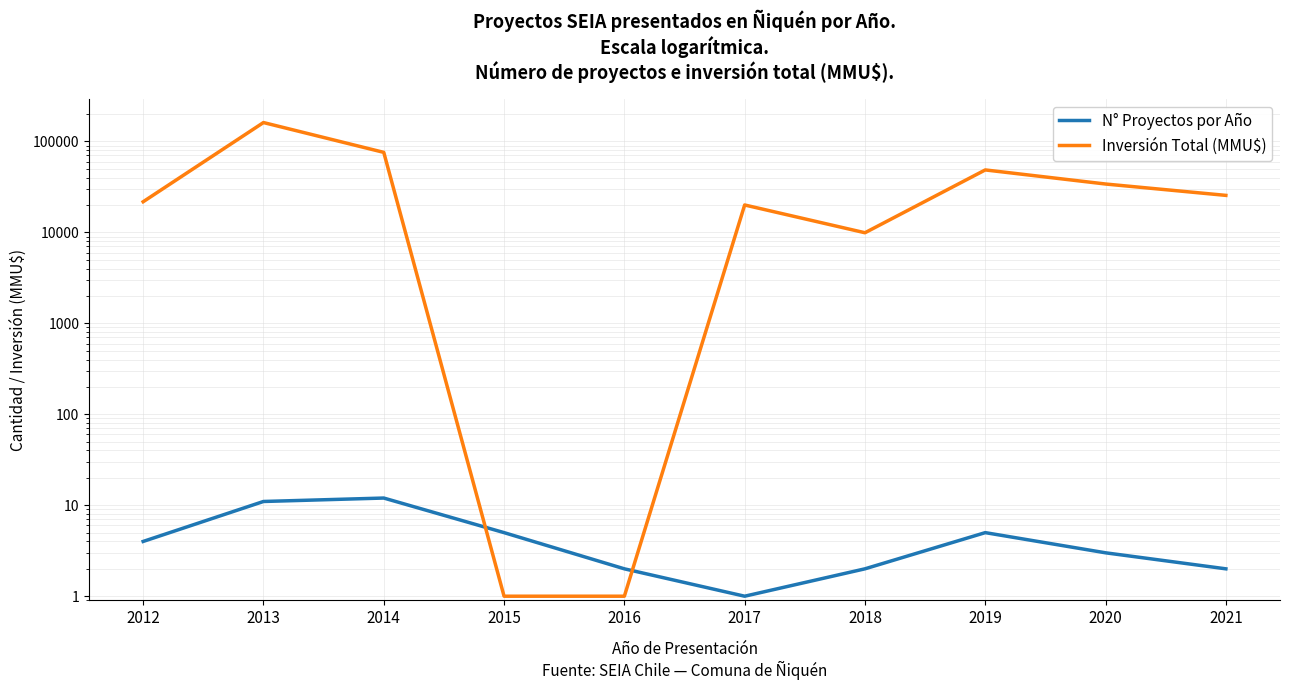

The value of N° Proyectos por Año at 2019 is 5. True or false?

True